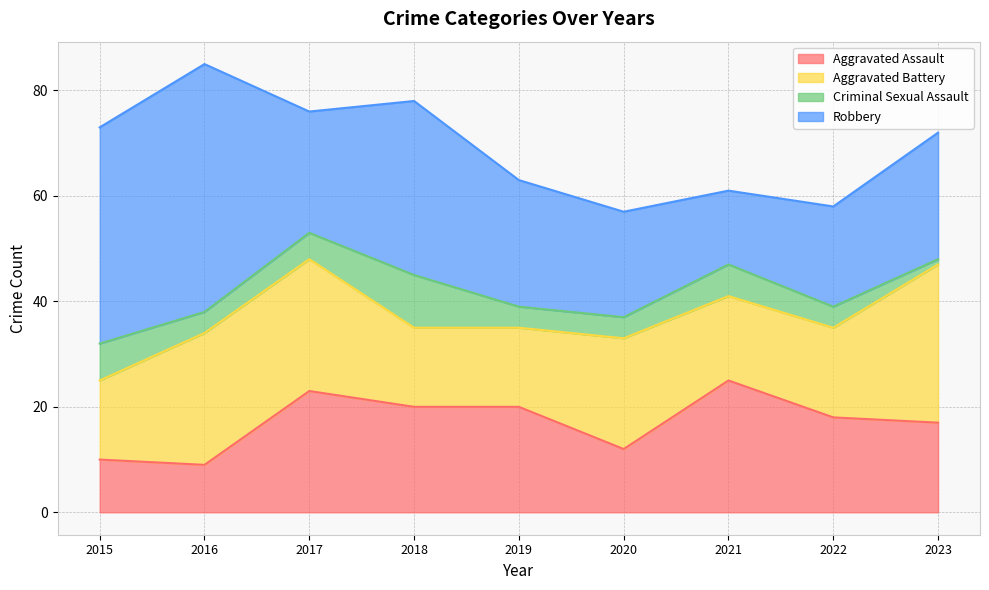

Where is Aggravated Assault nearest to the value 17?

2023